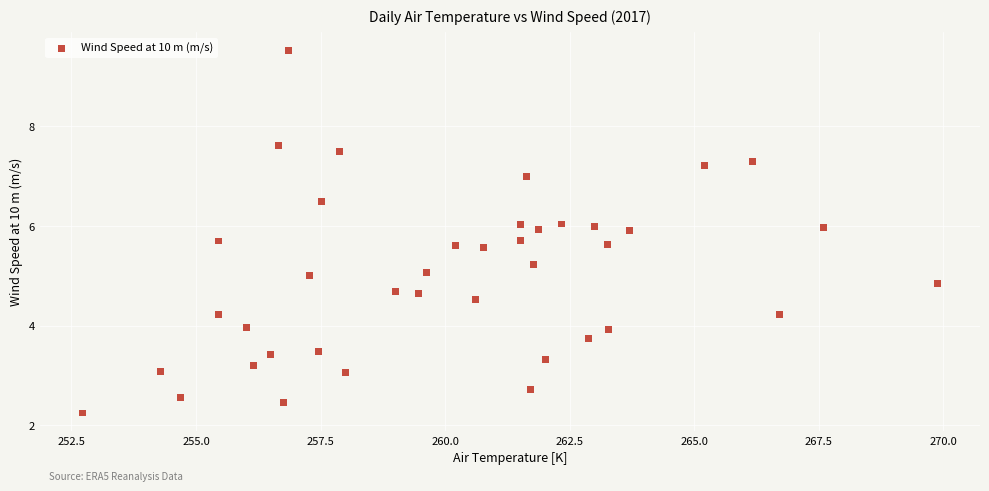

What is the range of Y values (max minus min)?

7.3